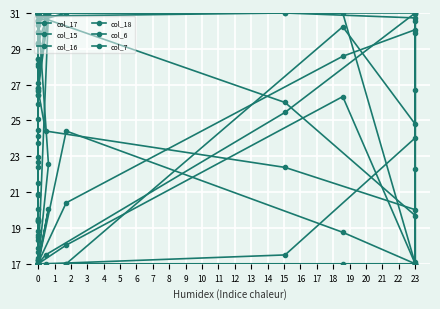

What is the average value of the col_6 series?

21.8